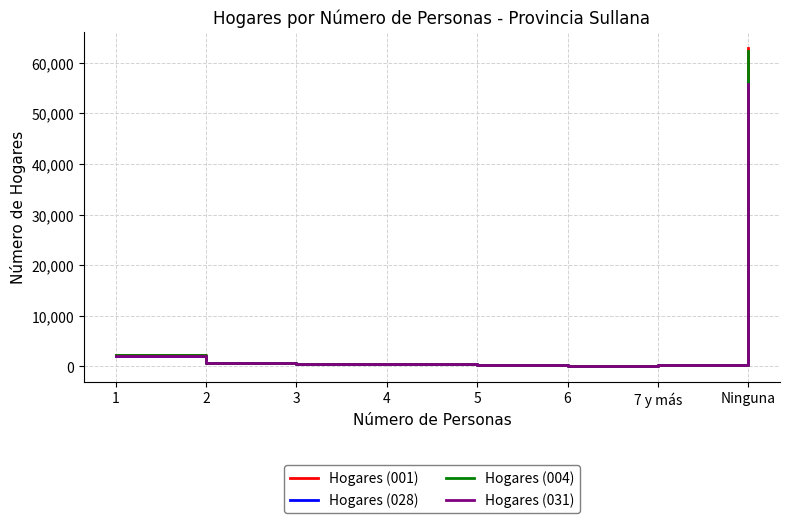

At which category is the sum across all series the highest?

Ninguna